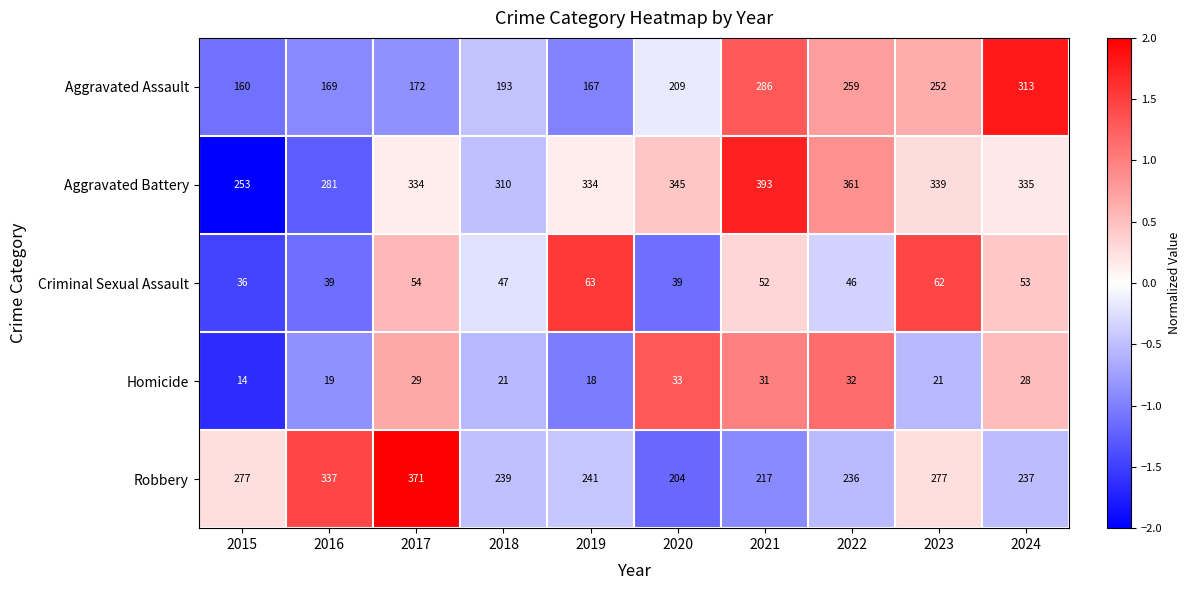

How many distinct data groups are displayed?

5